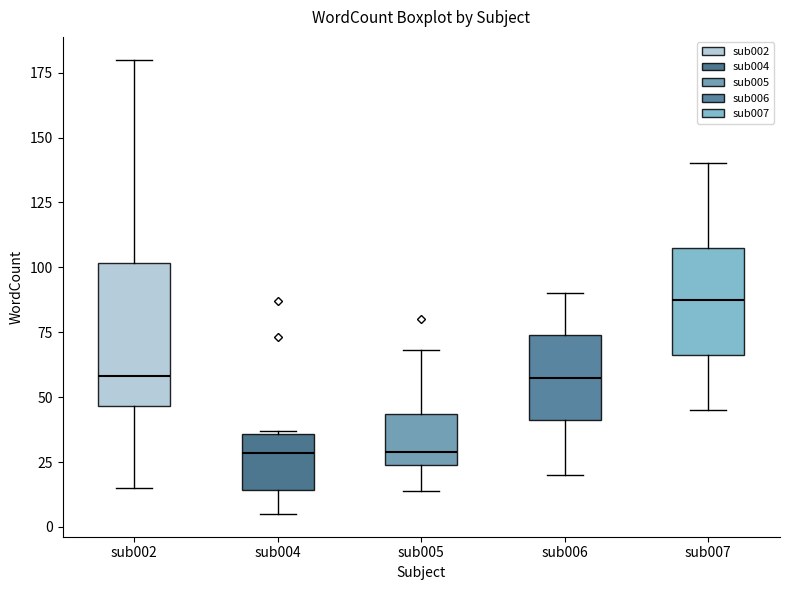

Reading left to right, read every box against the y-axis: the position of its median line, the range the box covers, and the ends of its whiskers. The values are not printed on the chart, so give them approximately, as read against the axis.

sub002: median 60, box 45 to 100, whiskers 15 to 180
sub004: median 30, box 15 to 35, whiskers 5 to 35
sub005: median 30, box 25 to 45, whiskers 15 to 70
sub006: median 60, box 40 to 75, whiskers 20 to 90
sub007: median 90, box 65 to 110, whiskers 45 to 140